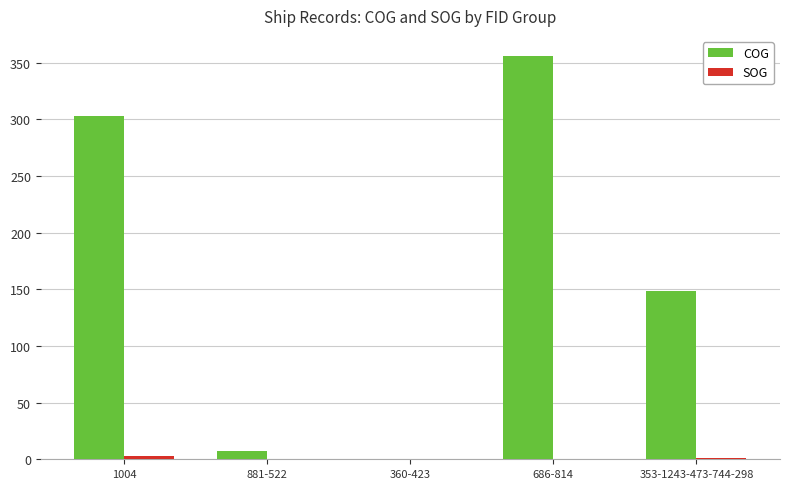

Between 881-522 and 686-814, which series saw the biggest shift?

COG